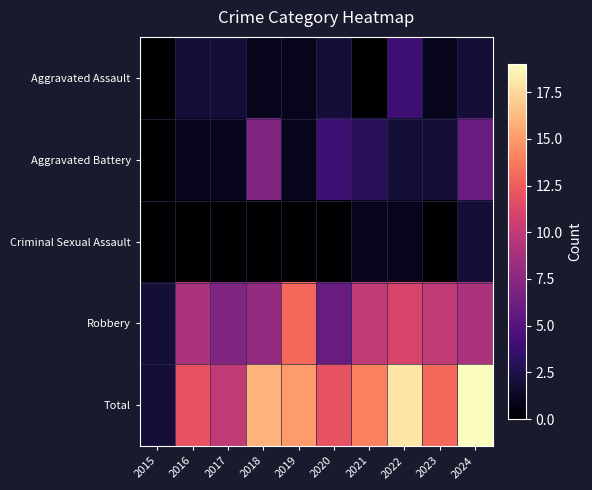

Count the number of categories in the chart.

10